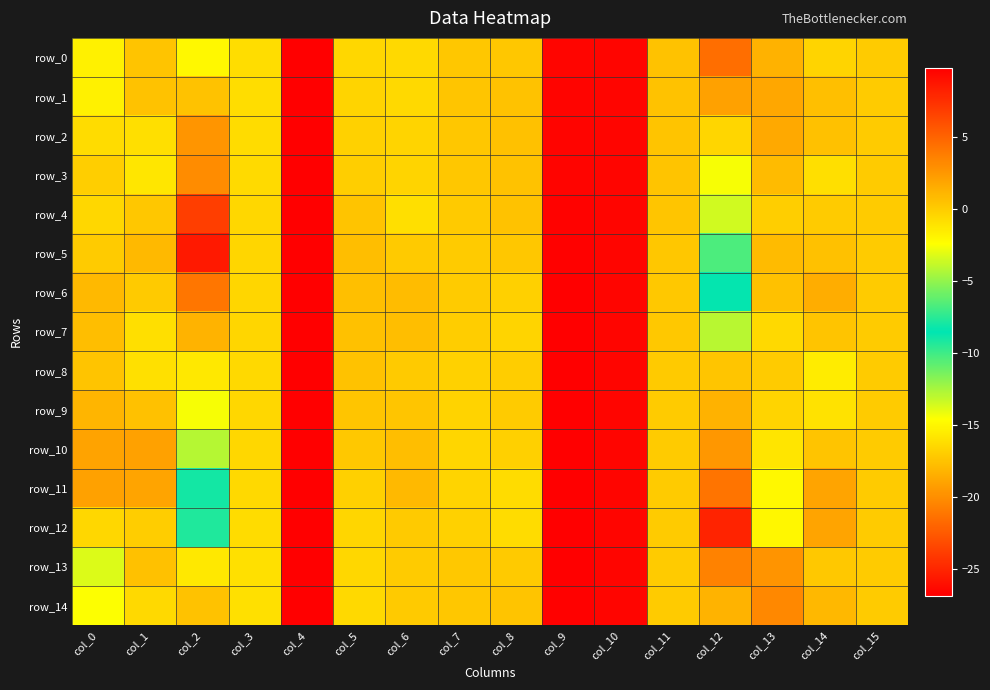

List the labels in order of row_5 value, smallest first.

col_9, col_10, col_12, col_3, col_0, col_7, col_15, col_6, col_11, col_8, col_14, col_5, col_13, col_1, col_2, col_4